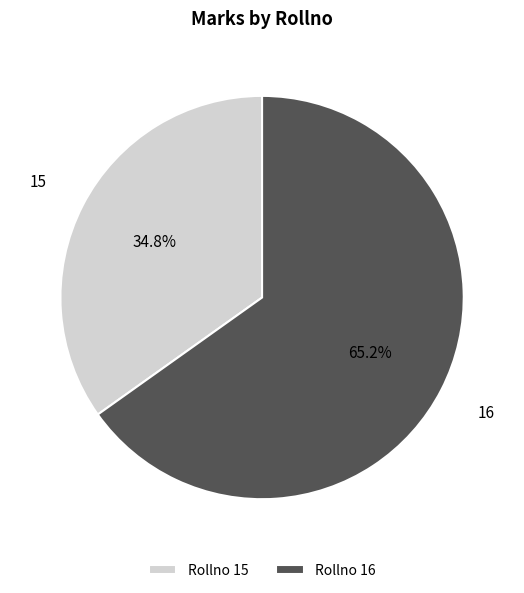

To the nearest percent, what is the difference between the largest and smallest slice percentages?

30%